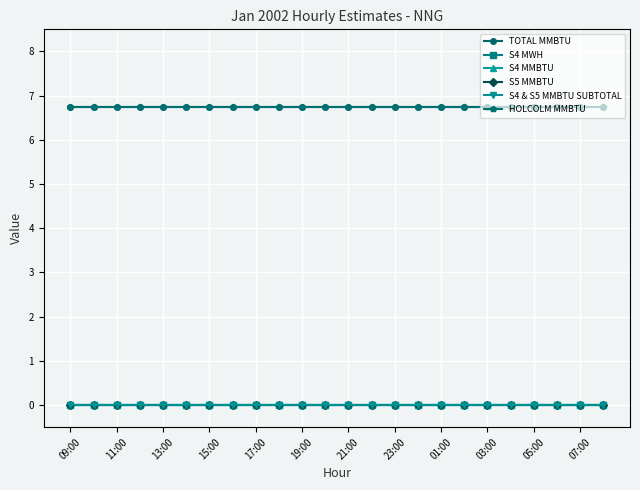

How many lines are shown in the chart?

6